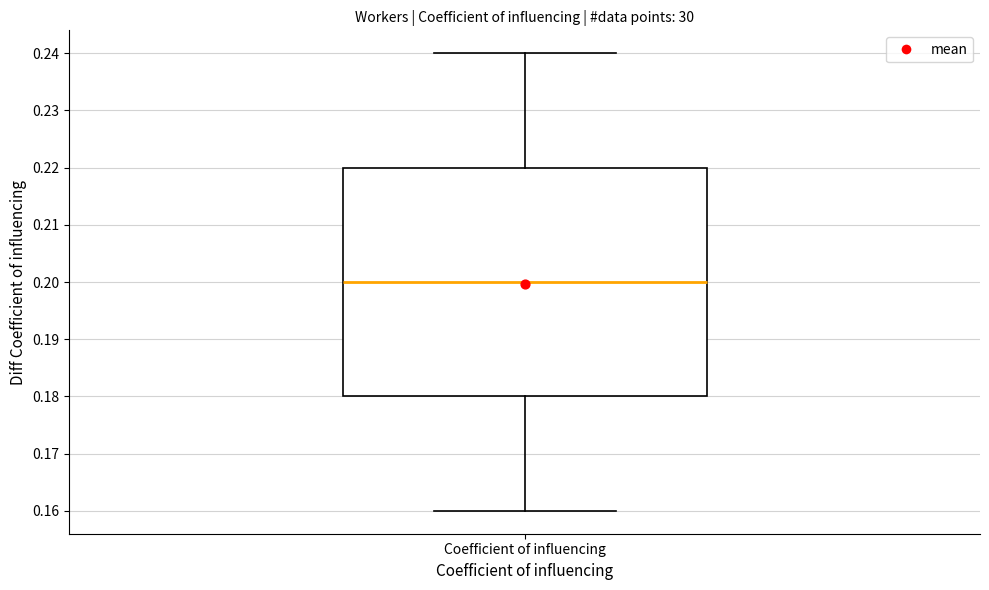

Transcribe this box plot: give where the median line is, the range the box spans, and where the two whiskers end, as read against the y-axis. The values are not printed on the chart, so give them approximately, as read against the axis.

median 0.20, box 0.18 to 0.22, whiskers 0.16 to 0.24